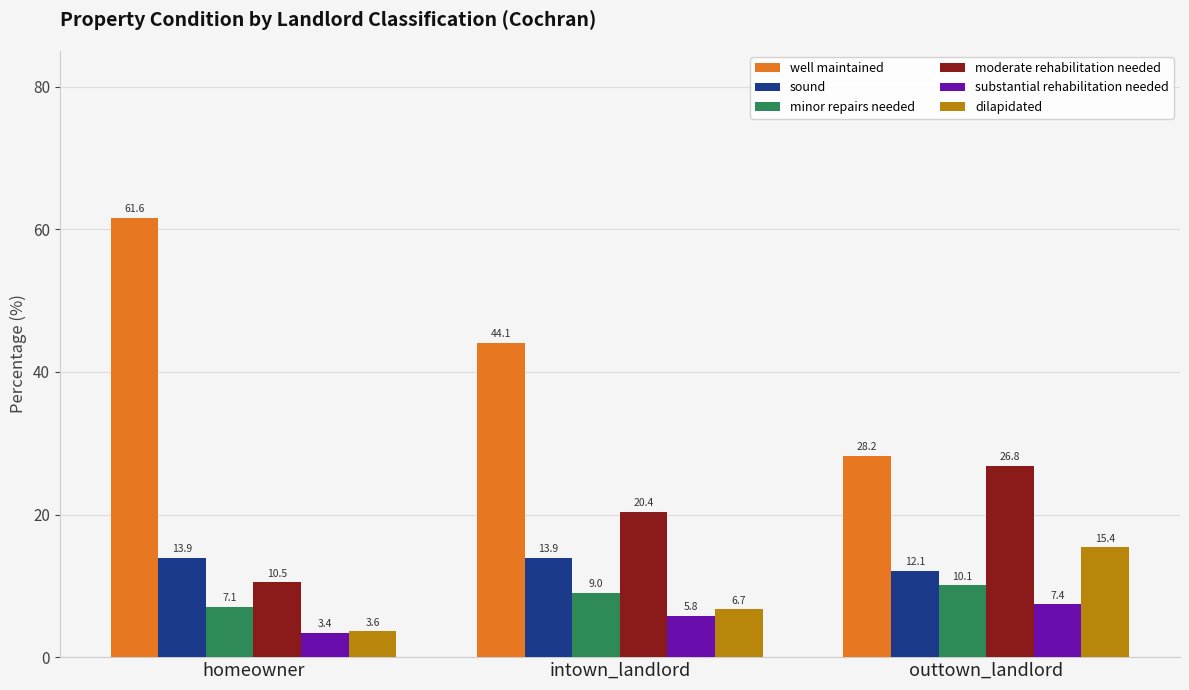

What is the difference between the moderate rehabilitation needed values at homeowner and intown_landlord?

9.9